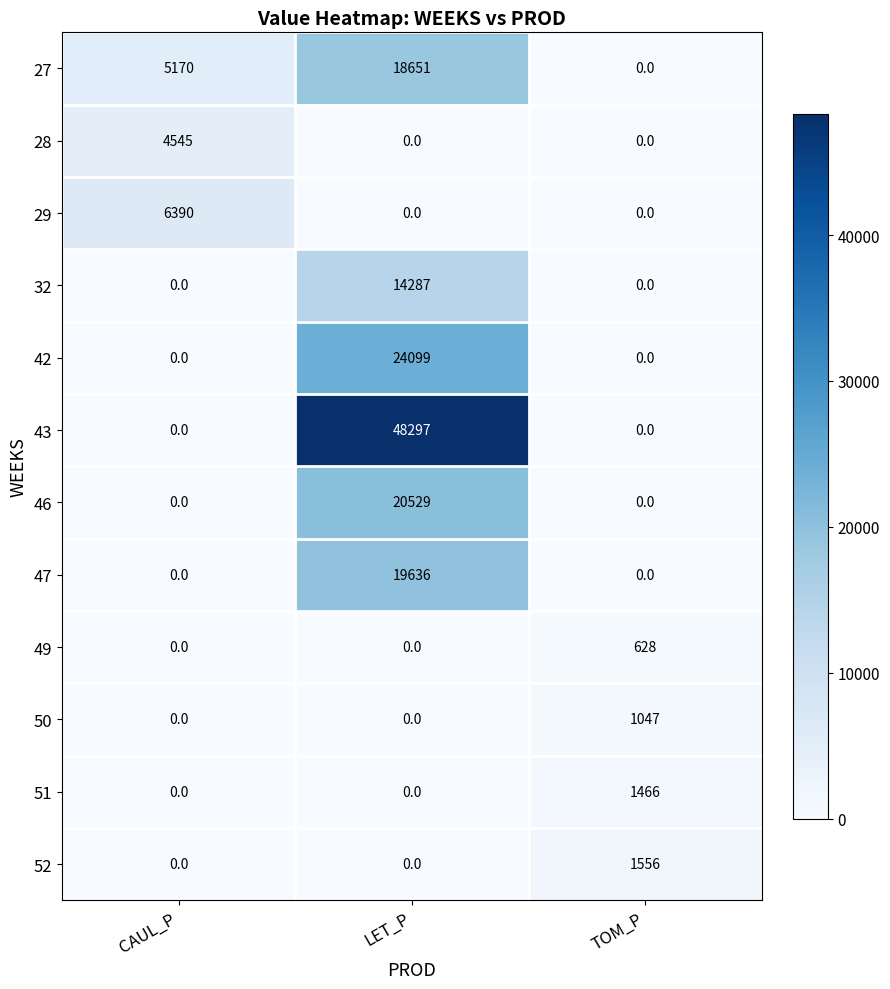

How many 51 values are between 0 and 1466?

3